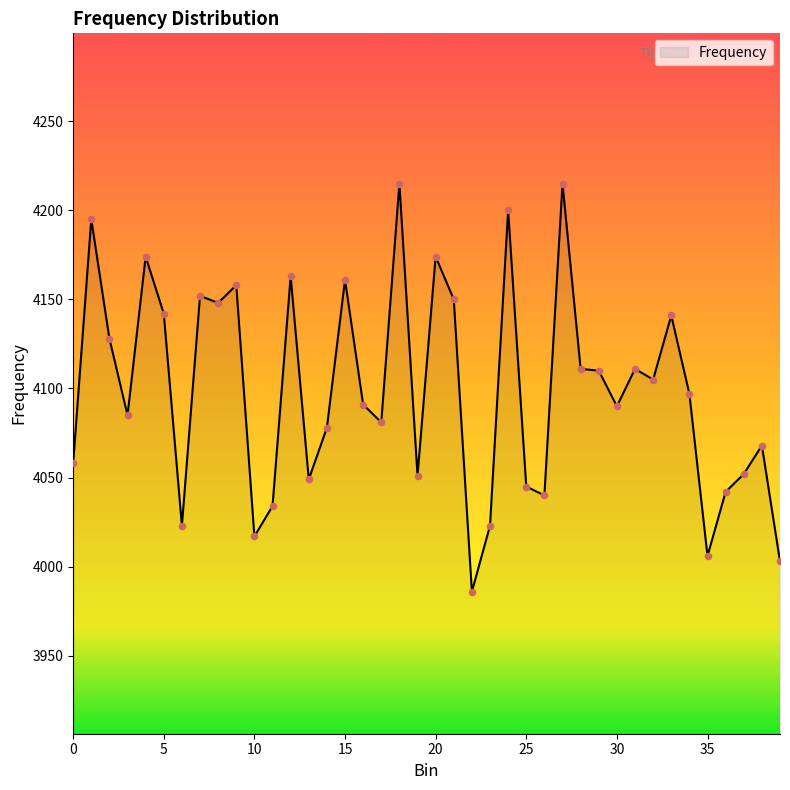

What is the difference between the maximum and minimum values?

229